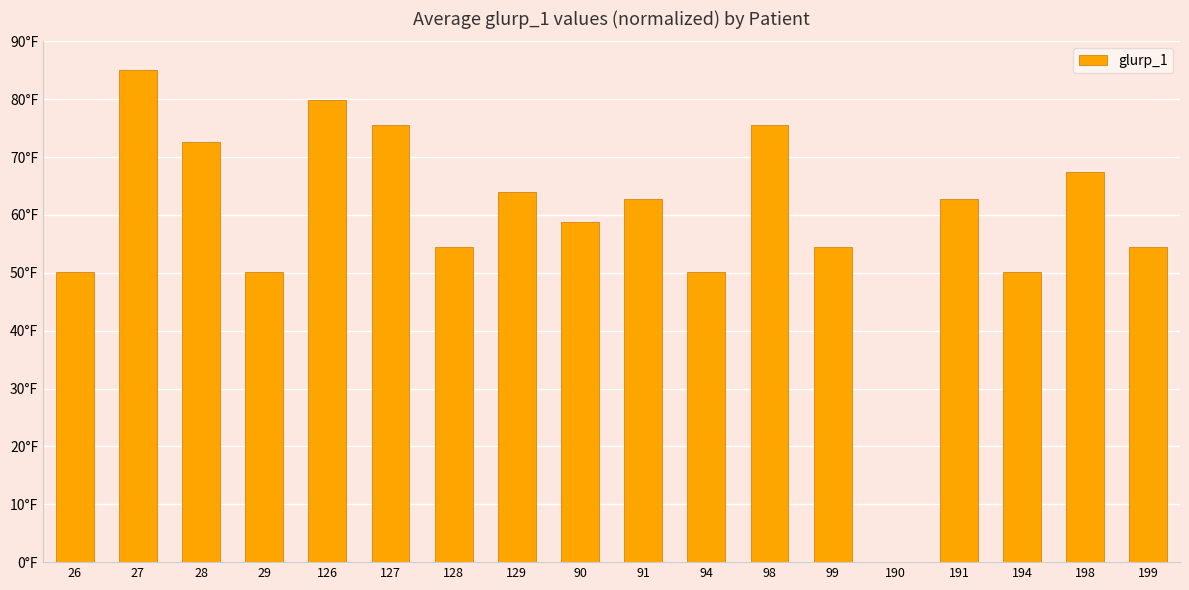

Rank the categories by value from lowest to highest.

190, 26, 29, 94, 194, 128, 99, 199, 90, 91, 191, 129, 198, 28, 127, 98, 126, 27